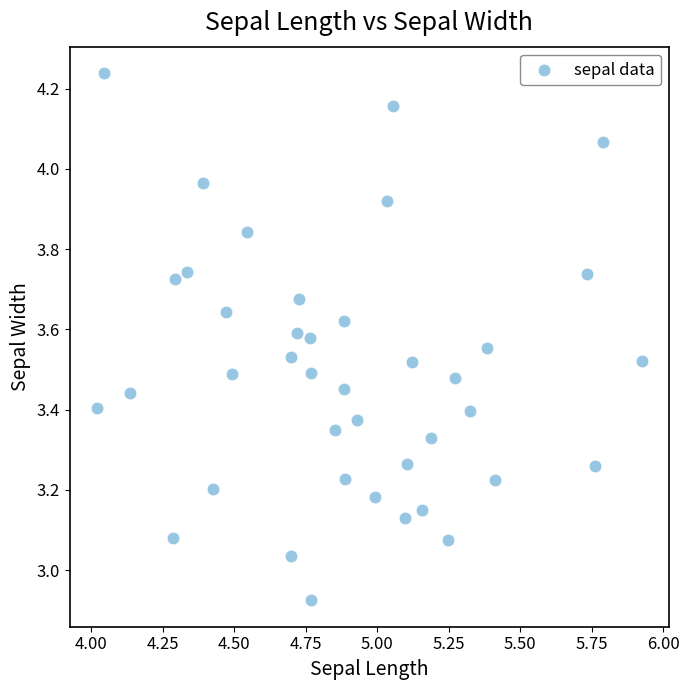

What is the range of Y values (max minus min)?

1.3